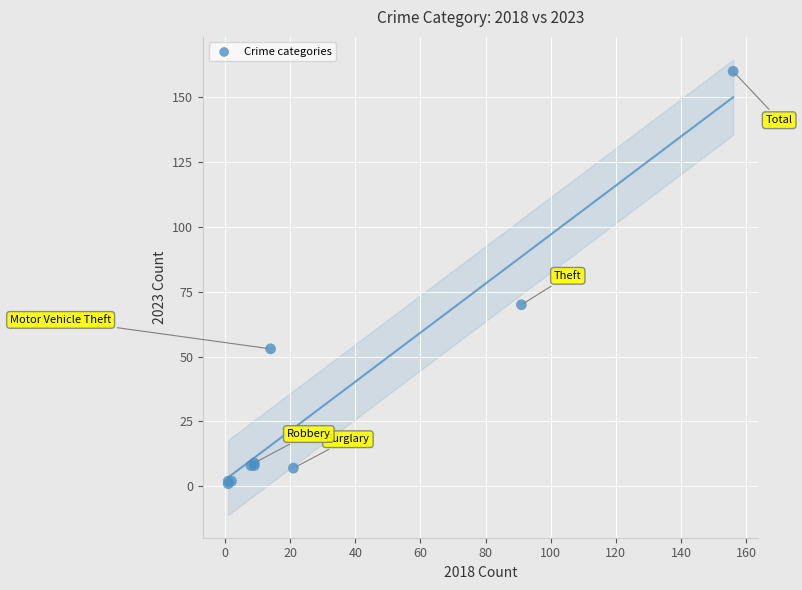

What Y value in the scatter plot is closest to 80?

70